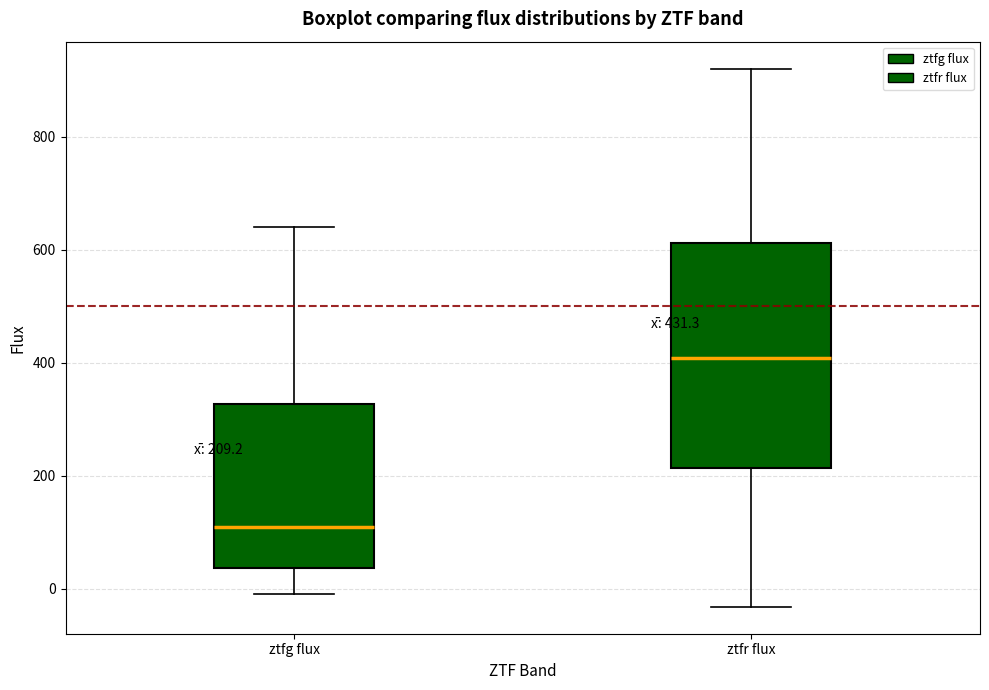

Comparing the boxes themselves (not the whiskers), which one is the tallest?

ztfr flux